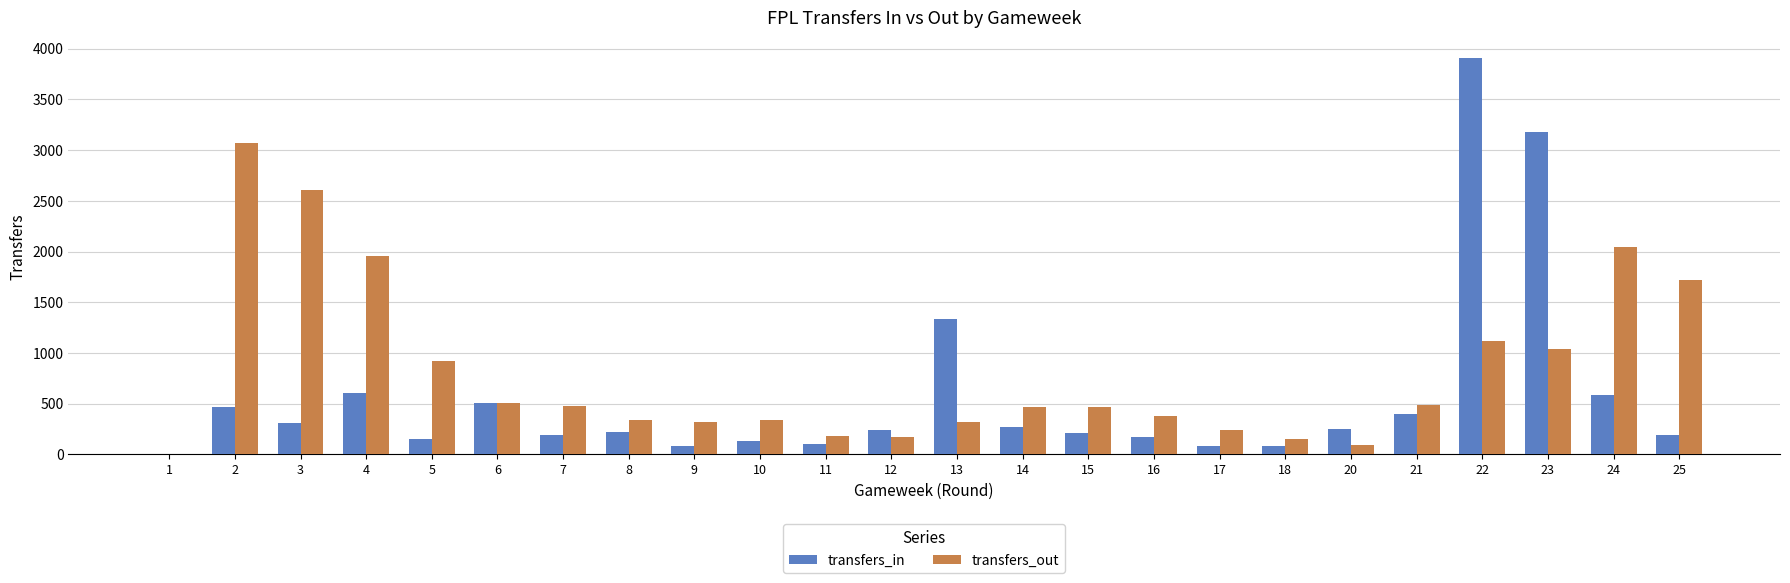

Which series has the widest spread of values?

transfers_in